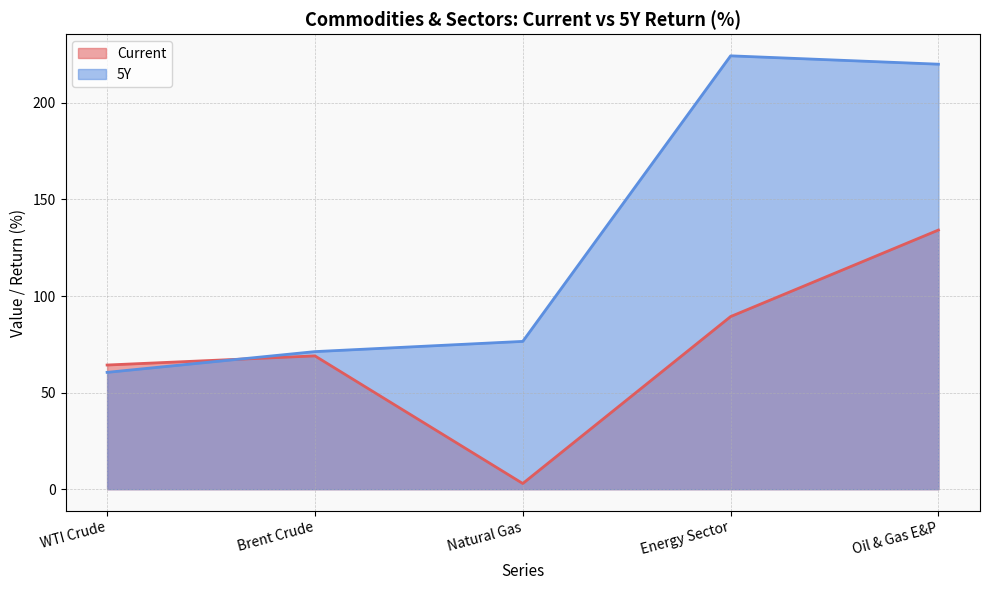

Which series changed the most between Brent Crude and Oil & Gas E&P?

5Y